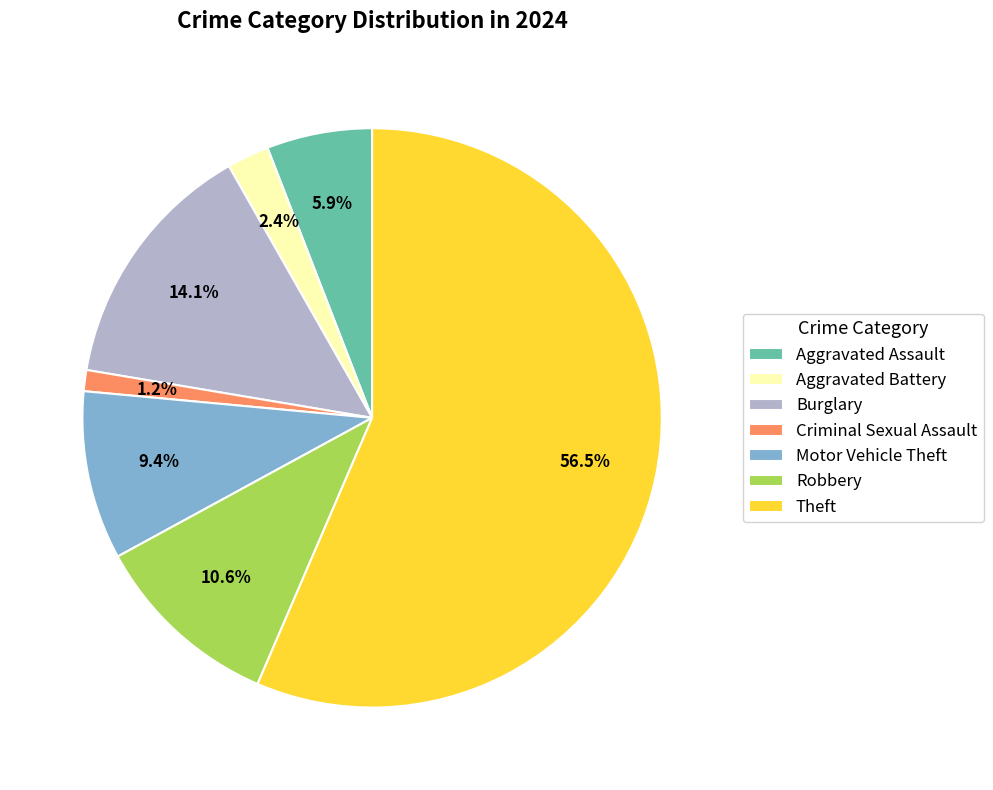

How many segments does this pie chart have?

7